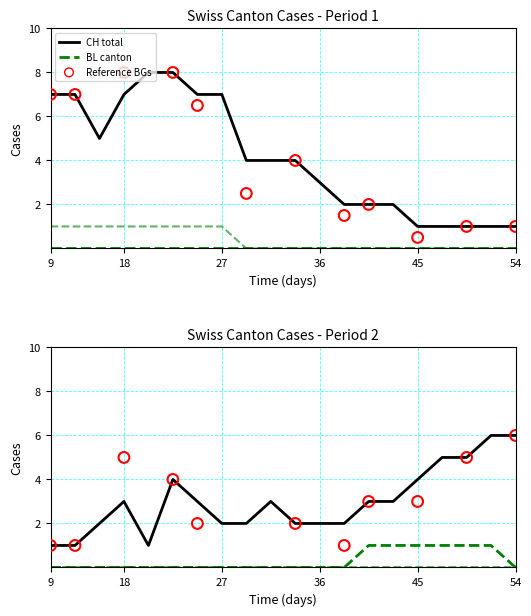

At how many categories does at least one series exceed 0?

20